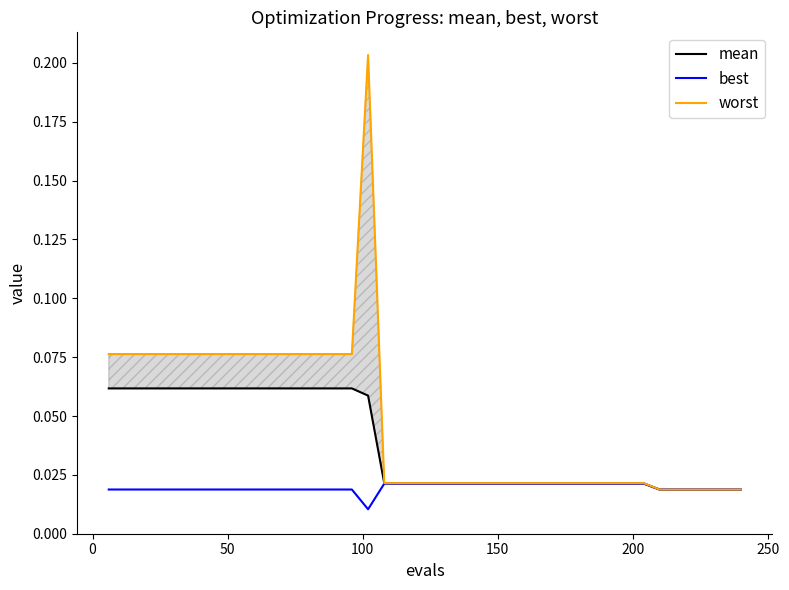

Is the value of best at 16 greater than the value of worst at 200?

No